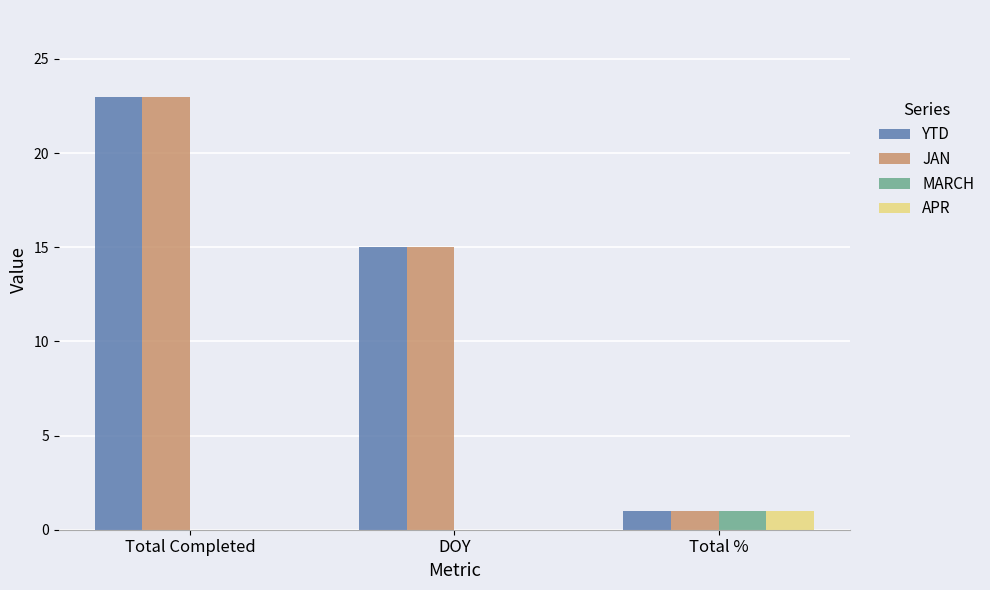

True or false: APR has a value of 1 at Total %.

True